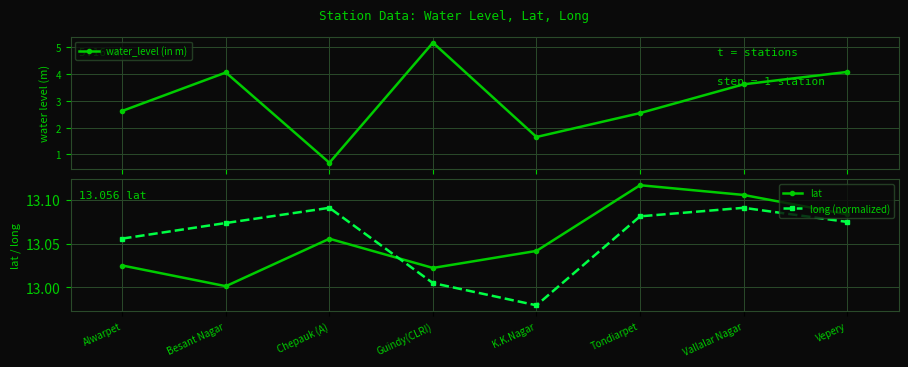

Which has a higher value, Chepauk (A) or Vallalar Nagar?

Vallalar Nagar